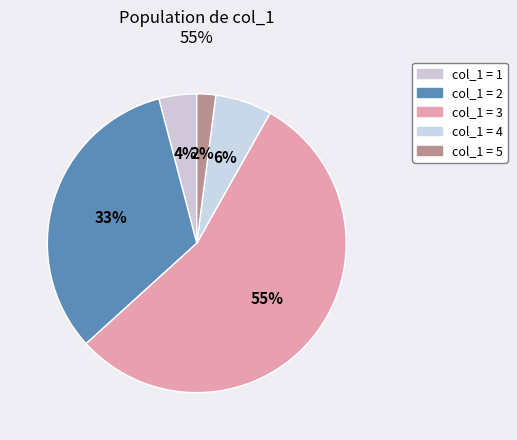

Rank the categories by value from lowest to highest.

col_1 = 5, col_1 = 1, col_1 = 4, col_1 = 2, col_1 = 3